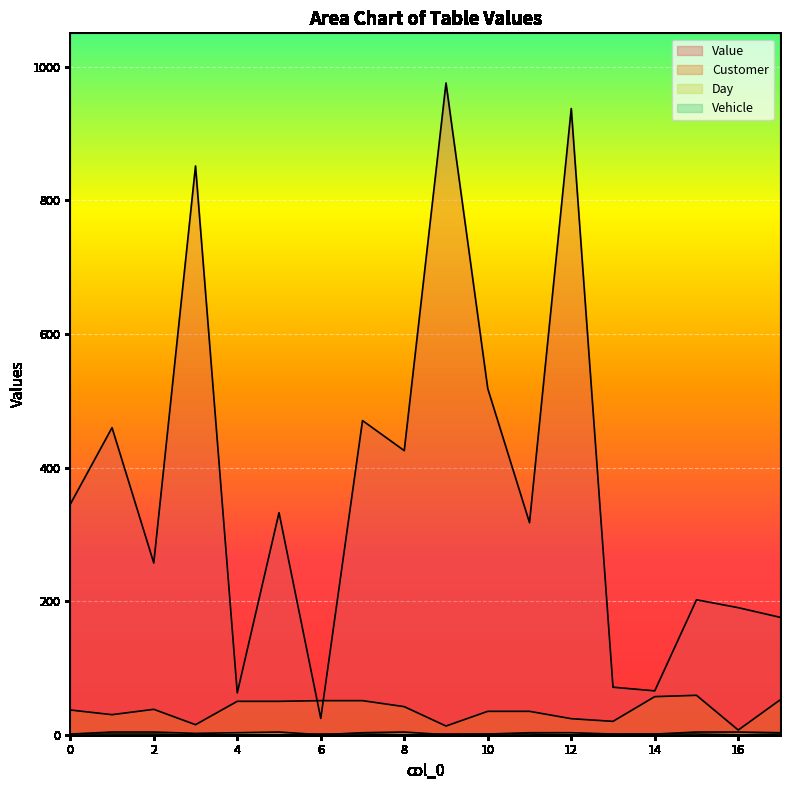

Which series has the largest total across all categories?

Value